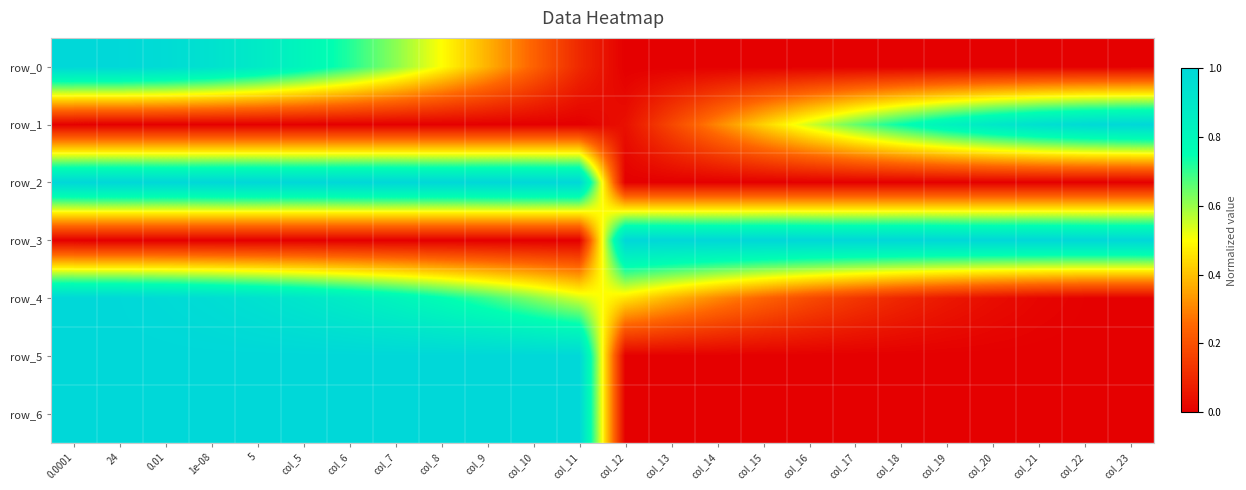

What is the total value across all series at col_22?

2.0